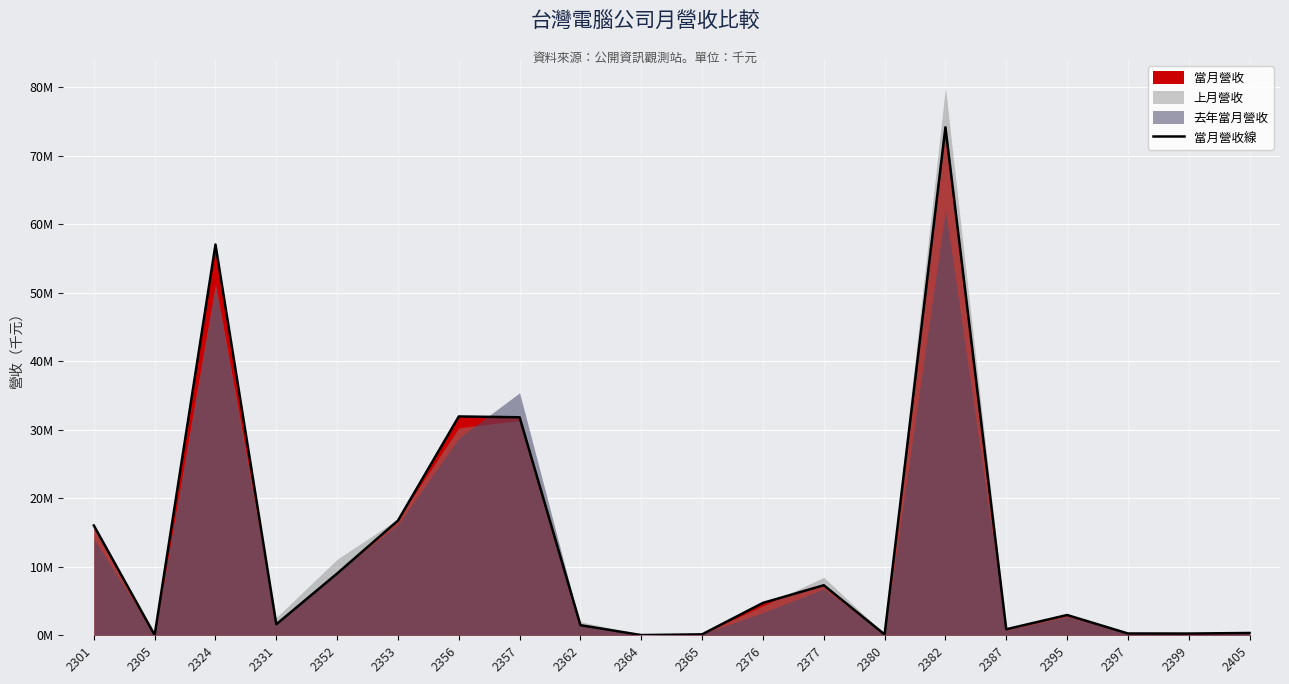

At which label does the data first exceed 2958128?

2301